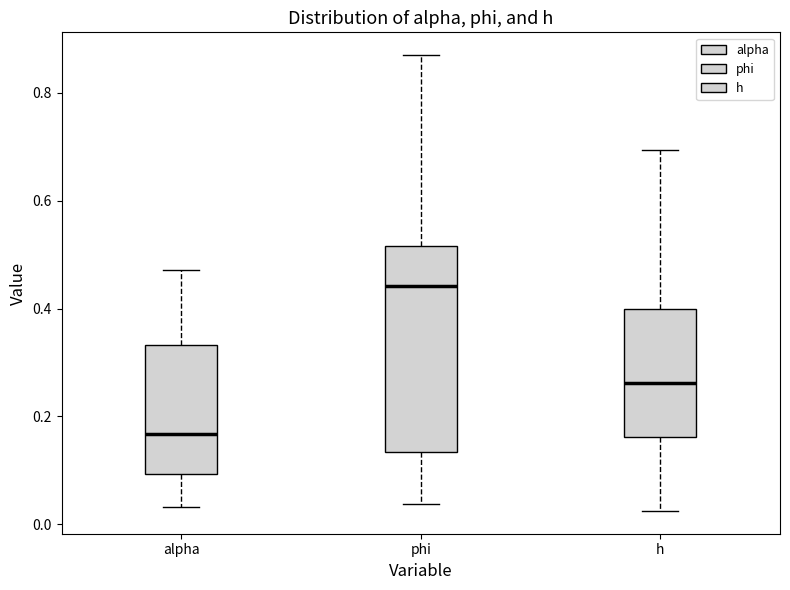

Reading left to right, transcribe this box plot: for each box, give where its median line is, the range the box spans, and where its two whiskers end, as read against the y-axis. The values are not printed on the chart, so give them approximately, as read against the axis.

alpha: median 0.16, box 0.10 to 0.34, whiskers 0.04 to 0.48
phi: median 0.44, box 0.14 to 0.52, whiskers 0.04 to 0.88
h: median 0.26, box 0.16 to 0.40, whiskers 0.02 to 0.70